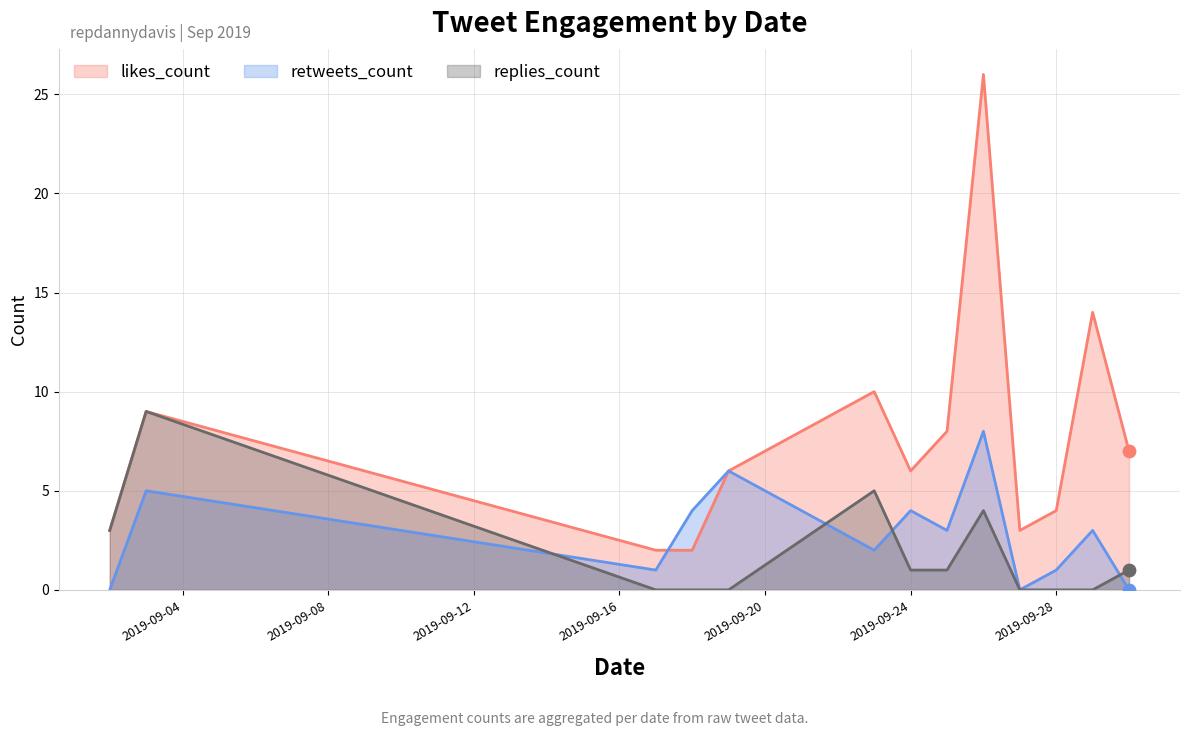

At which category is the sum across all series the highest?

2019-09-26